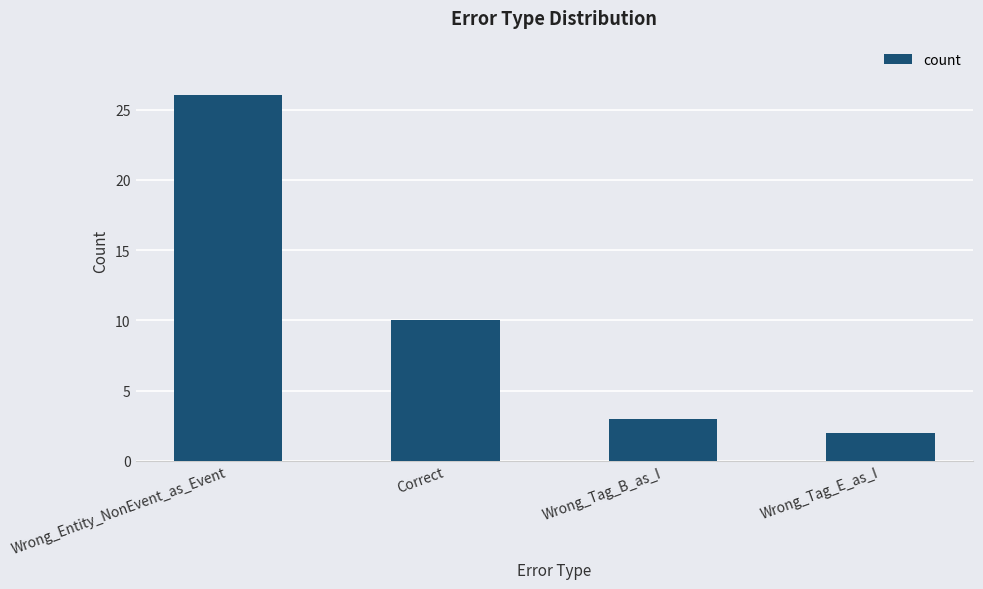

What is the difference between the second highest and second lowest values?

7